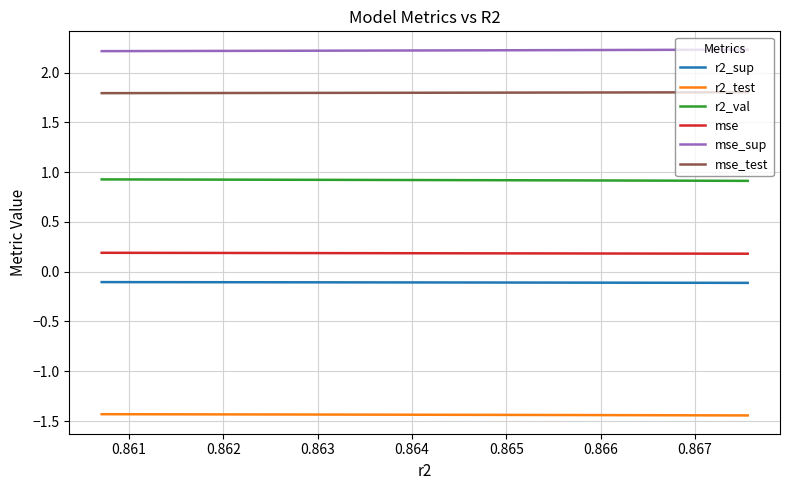

What is the maximum value shown in the chart?

2.2